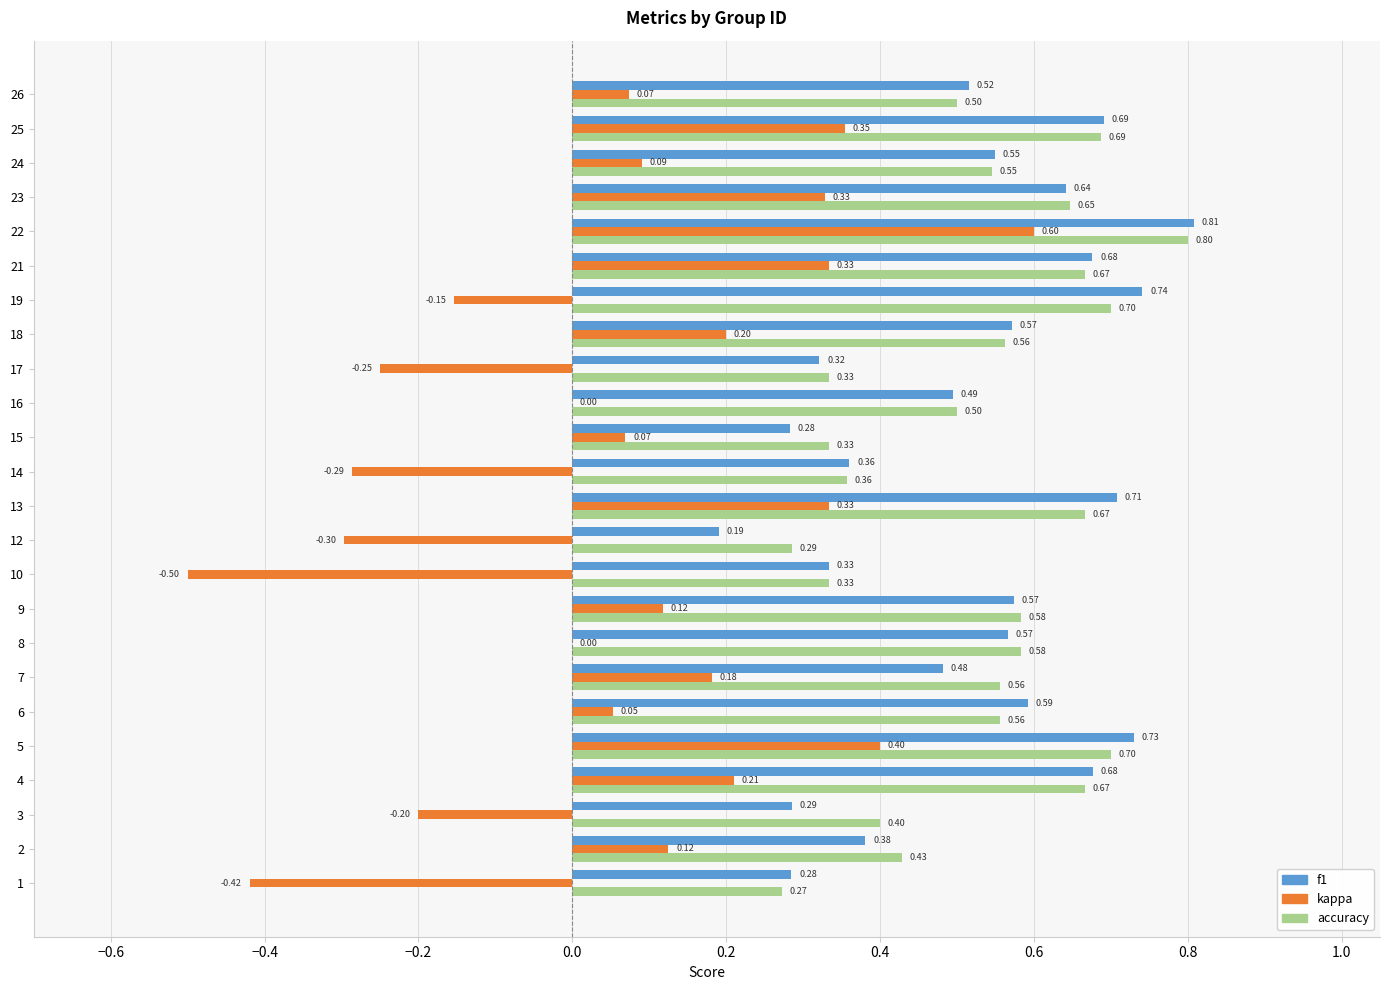

What is the sum of the accuracy values at 8 and 2?

1.0